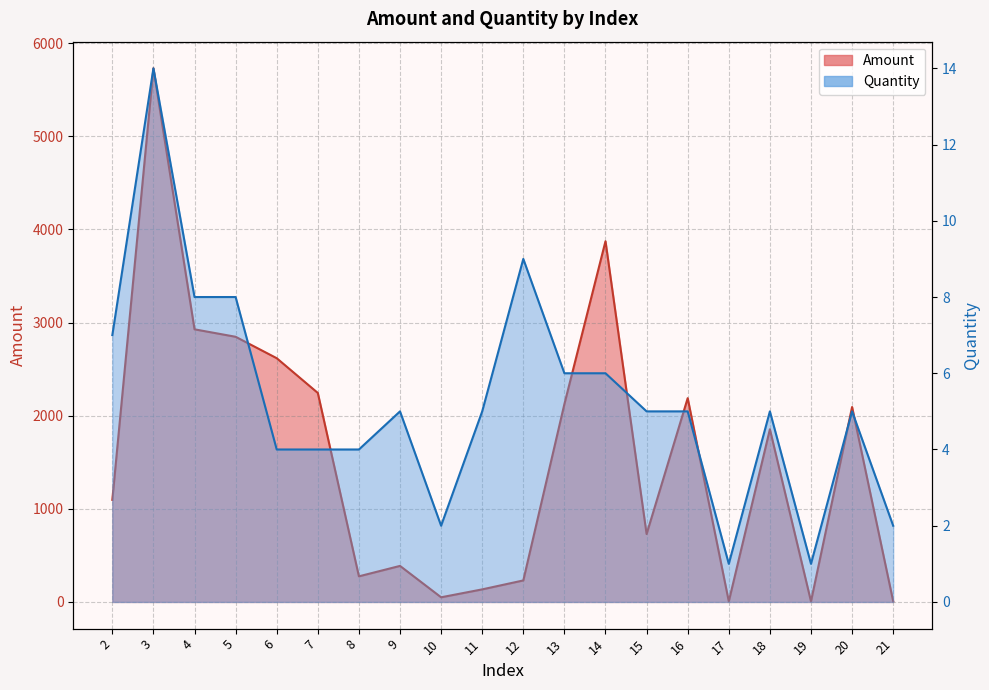

Is it true that Amount equals 6 at 19?

True